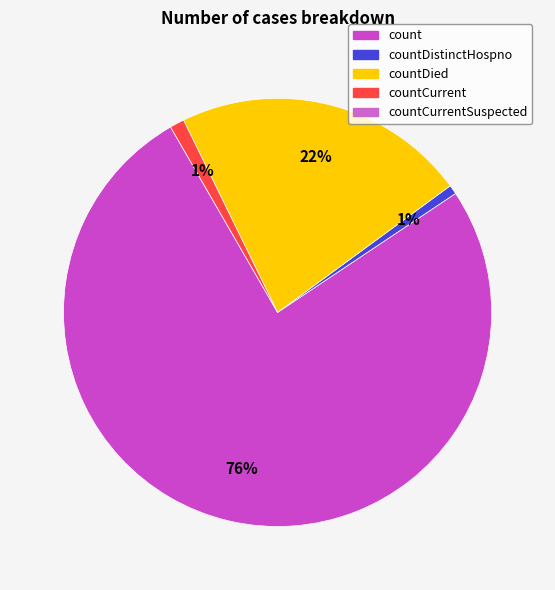

Count the number of slices in the pie.

4